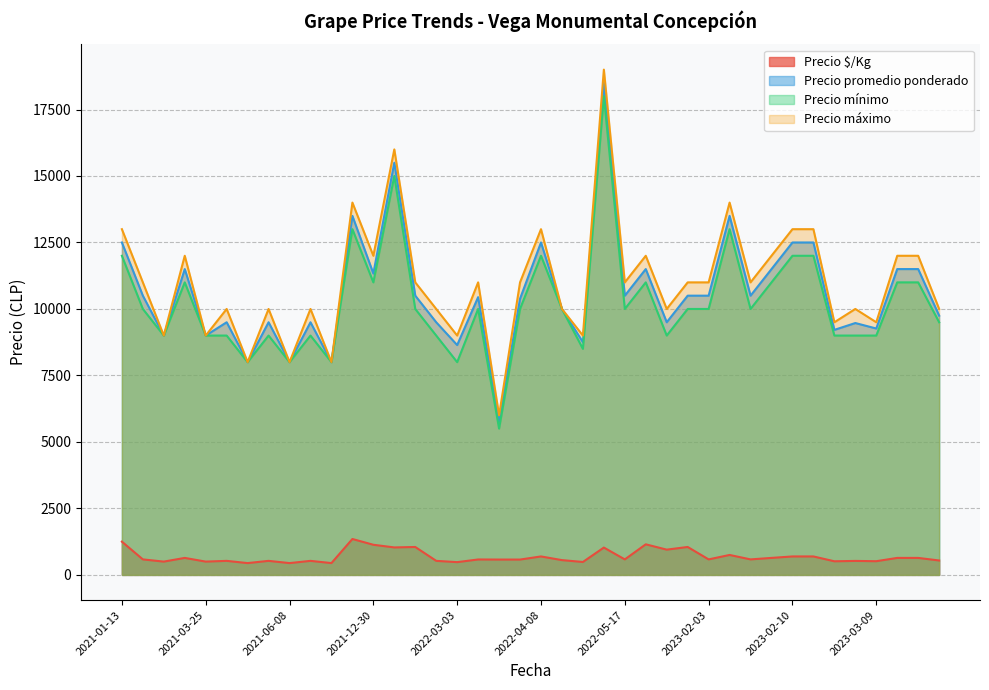

Is the value of Precio mínimo at 2022-03-03 greater than the value of Precio máximo at 2023-02-10?

No